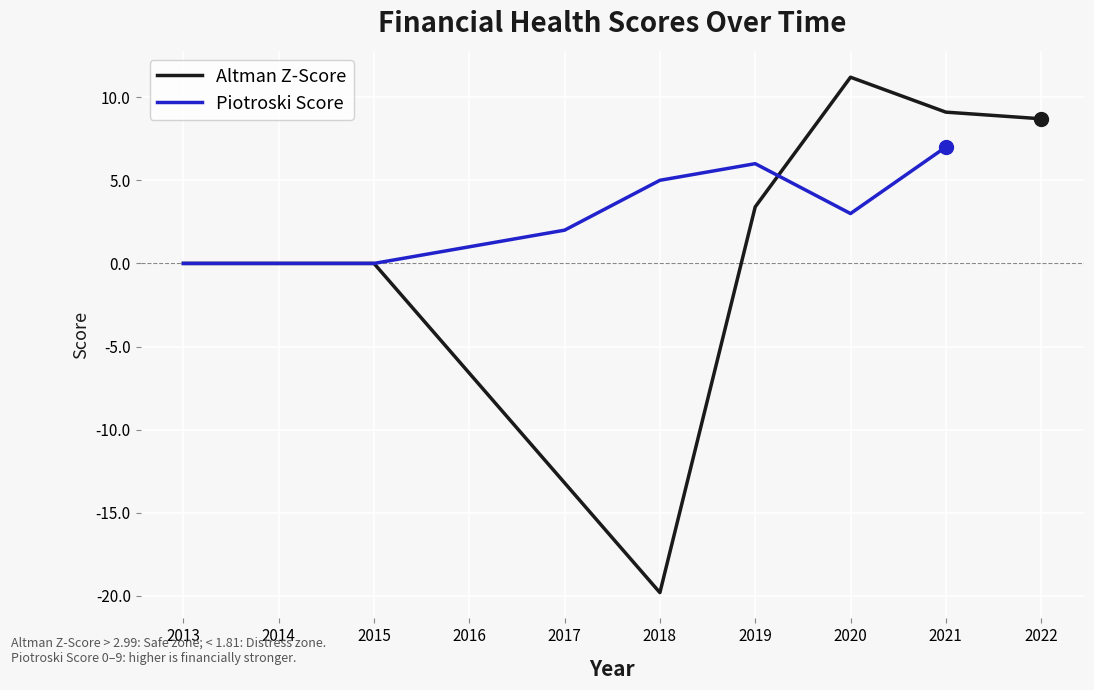

Reading left to right, list all the values displayed in this chart.

0	0	0	1	2	5	6	3	7